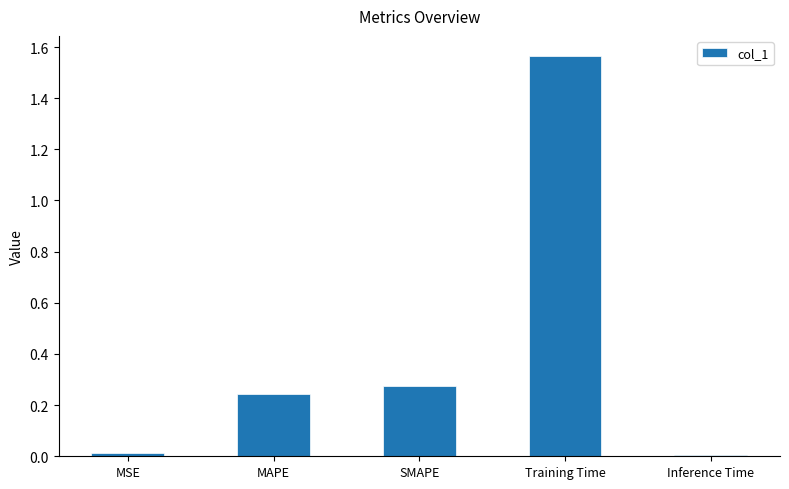

What is the label of the 2nd bar from the right?

Training Time